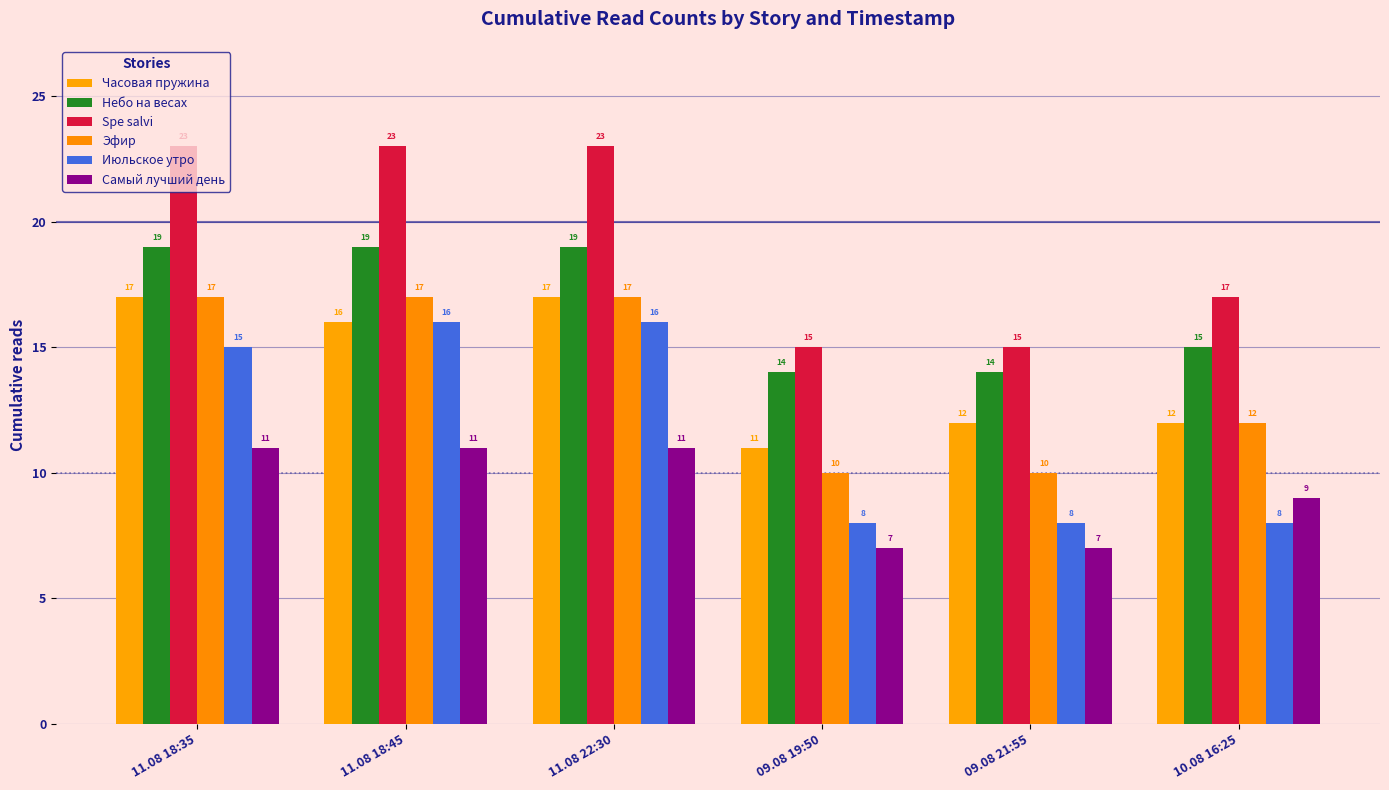

What is the difference between the highest and lowest values at 10.08 16:25?

9